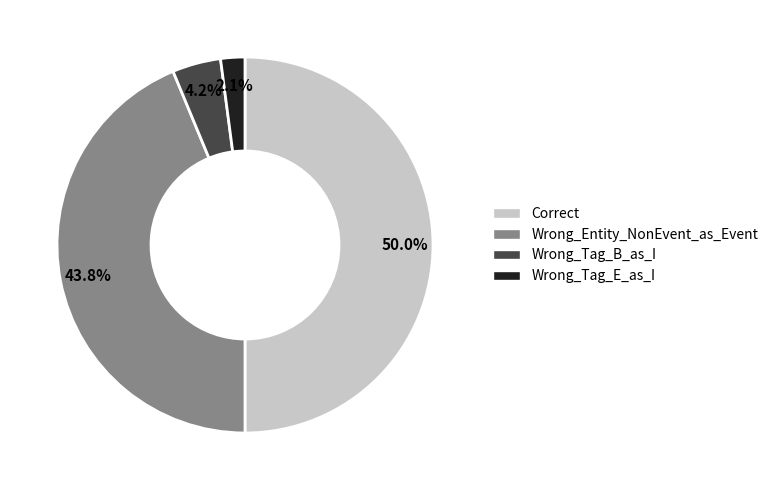

Rank the categories by value from lowest to highest.

Wrong_Tag_E_as_I, Wrong_Tag_B_as_I, Wrong_Entity_NonEvent_as_Event, Correct